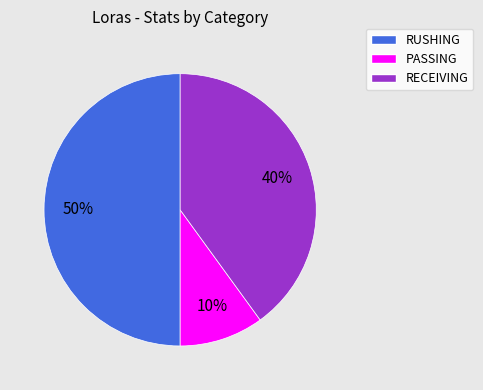

To the nearest percent, what is the difference between the largest and smallest slice percentages?

40%